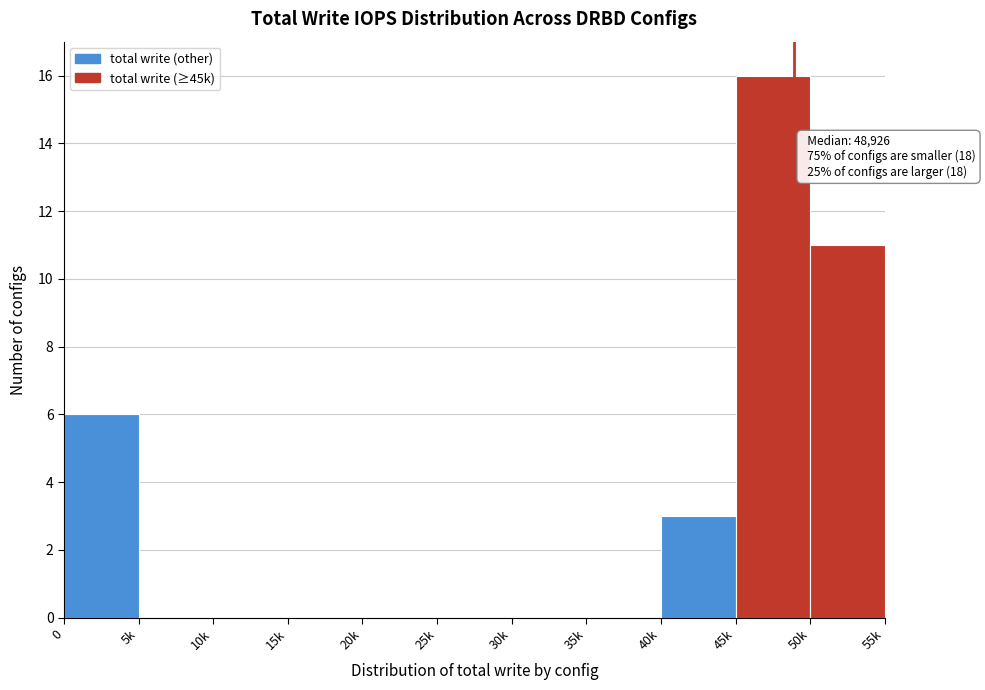

Reading right to left, what are all the values shown in this chart?

50k=11	45k=16	40k=3	35k=0	30k=0	25k=0	20k=0	15k=0	10k=0	5k=0	0=6